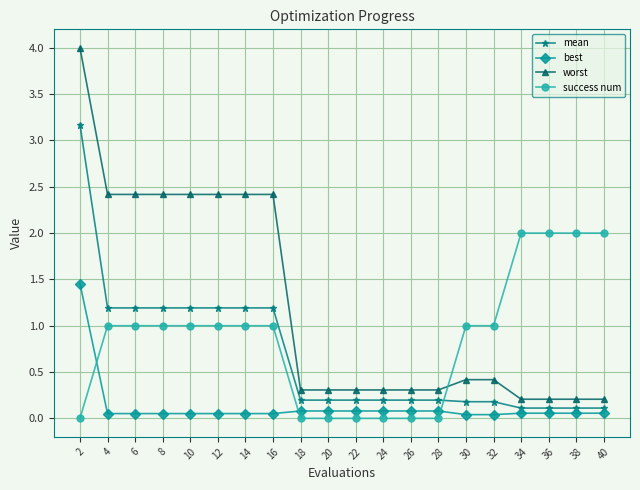

What is the difference between the maximum and minimum values in the best series?

1.4